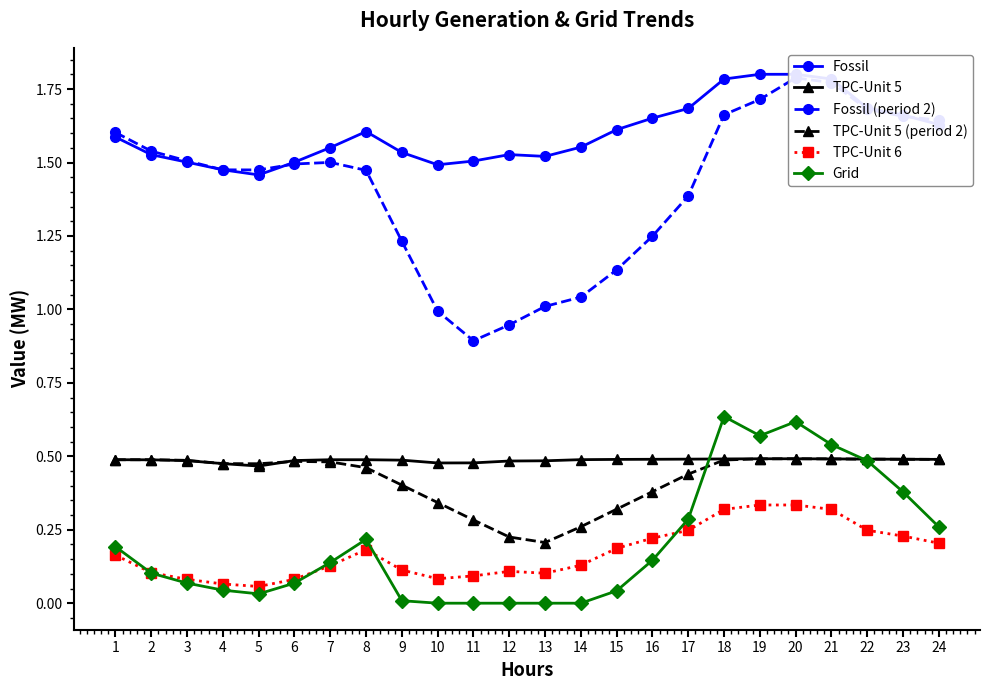

What is the average value of the TPC-Unit 5 series?

0.5